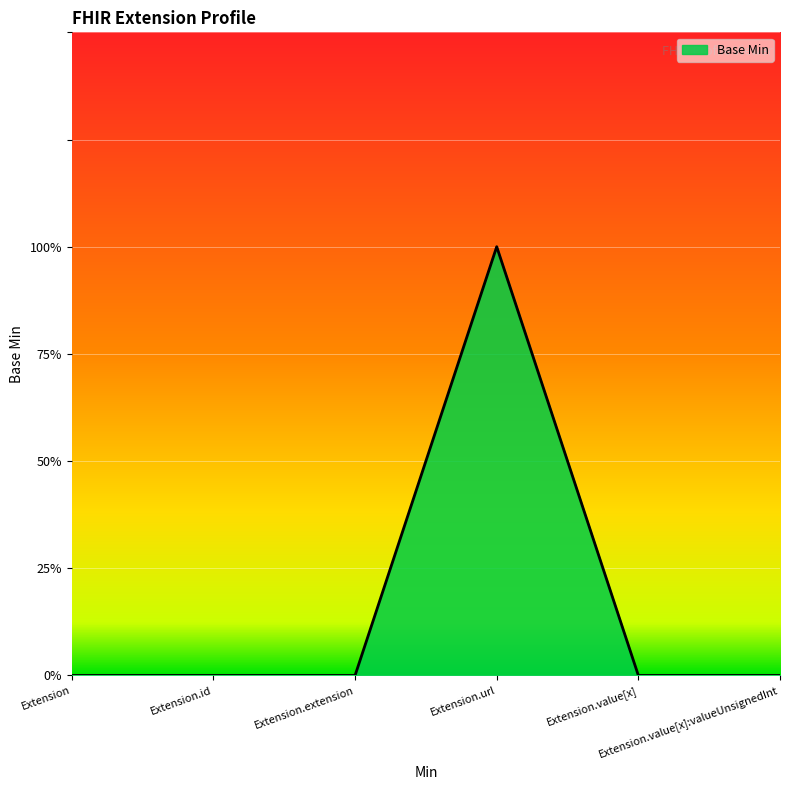

Does the chart have visible grid lines?

Yes